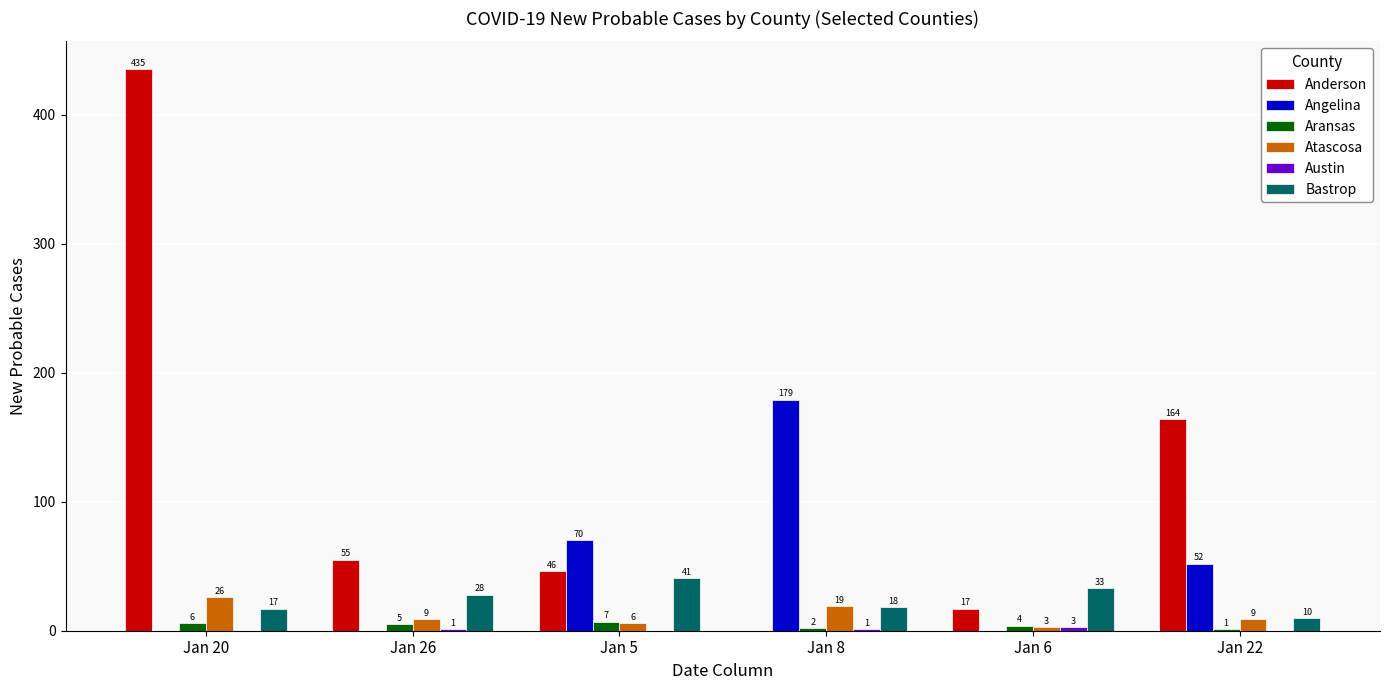

At which category is the sum across all series the highest?

Jan 20